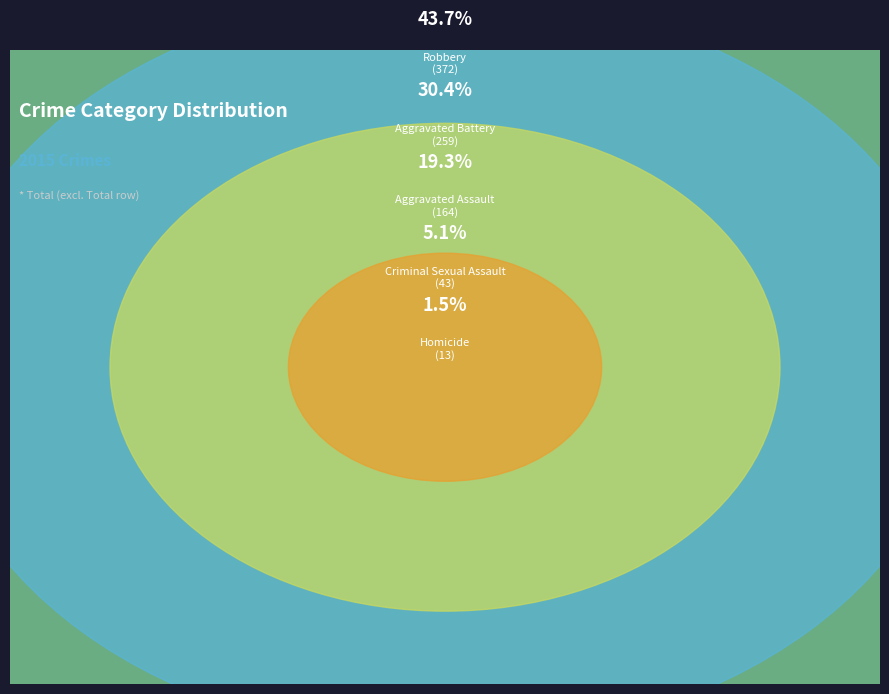

Count the number of slices in the pie.

5